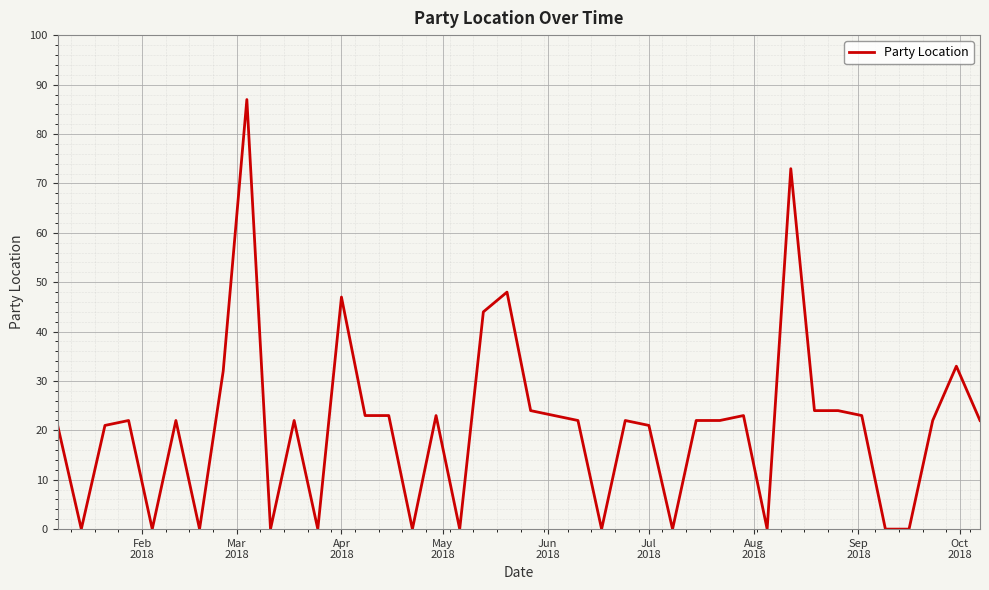

What is the maximum value shown in the chart?

87